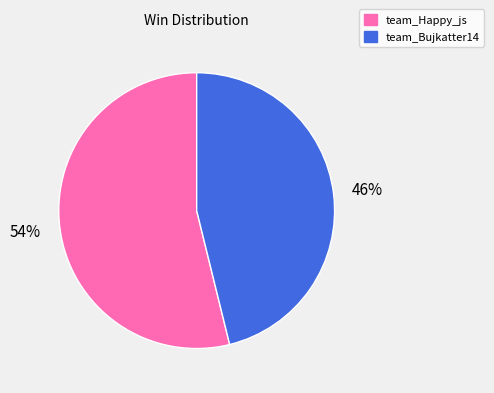

How many segments does this pie chart have?

2